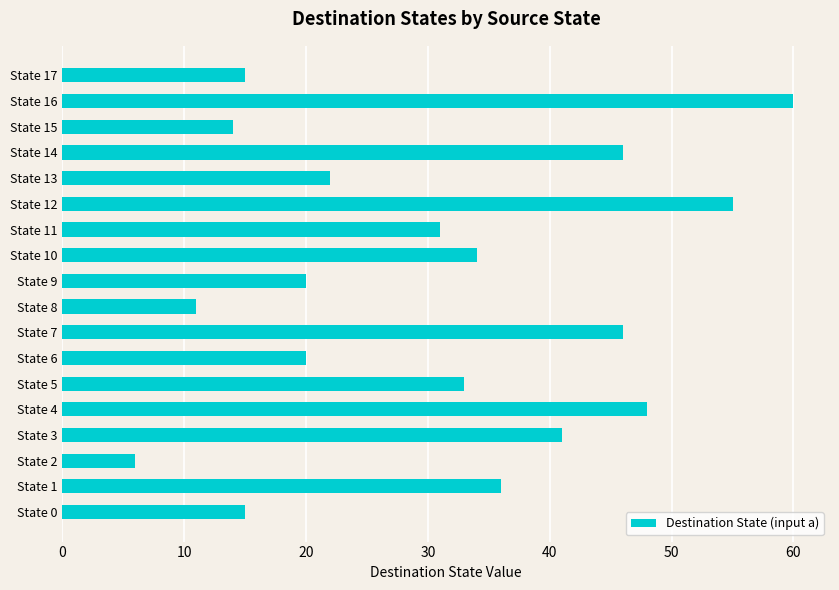

Reading top to bottom, list all the values displayed in this chart.

15	60	14	46	22	55	31	34	20	11	46	20	33	48	41	6	36	15